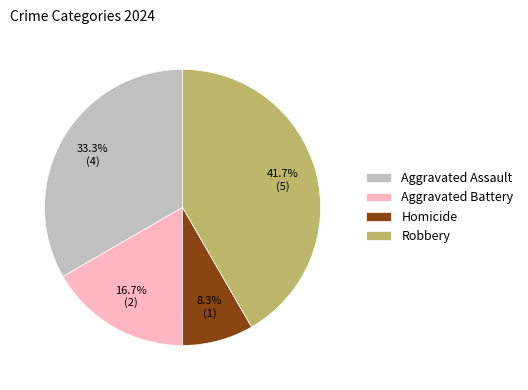

Rank the categories by value from lowest to highest.

Homicide, Aggravated Battery, Aggravated Assault, Robbery